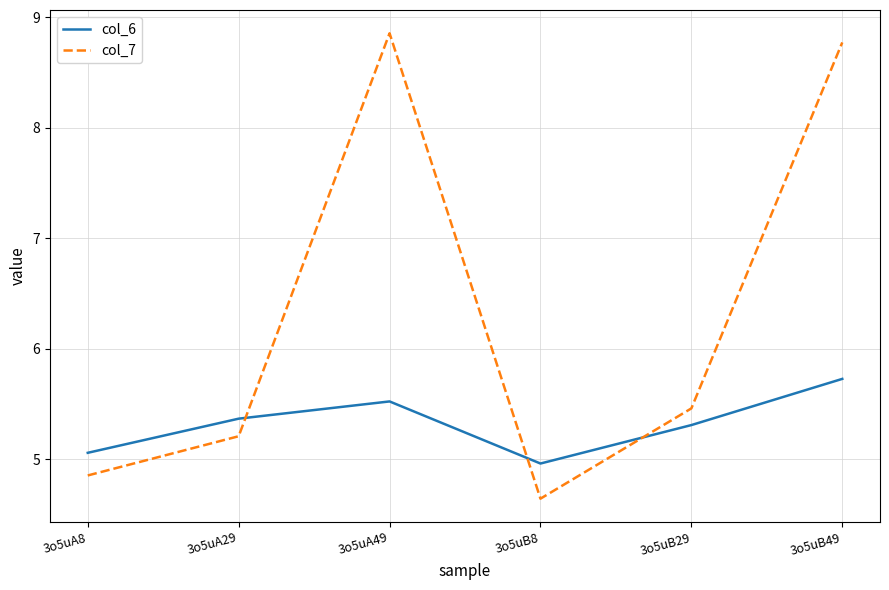

After their last crossing, which series has the higher values: col_7 or col_6?

col_7